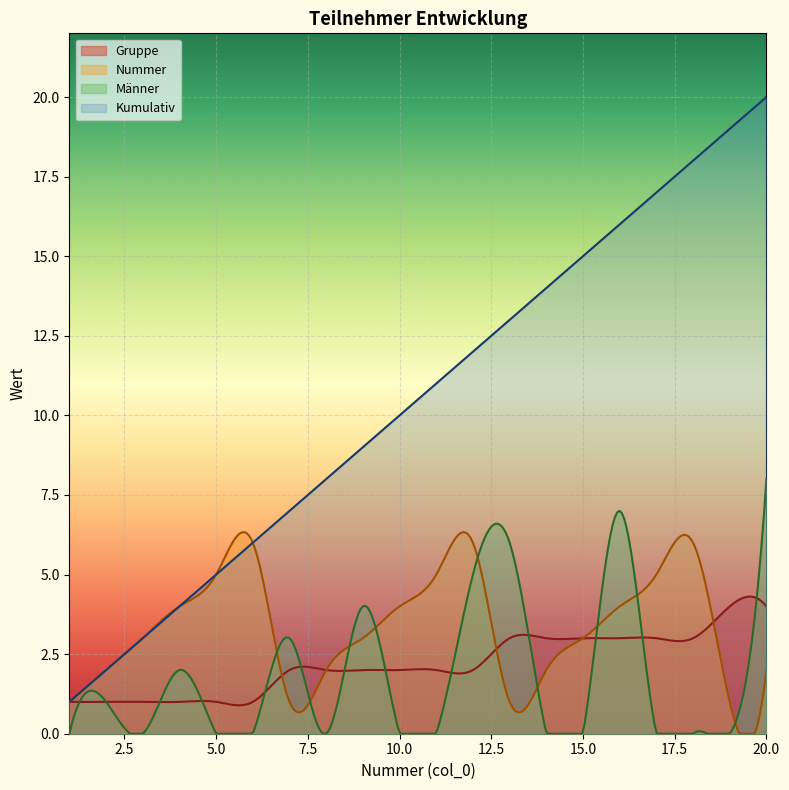

At how many categories does at least one series exceed 13?

7